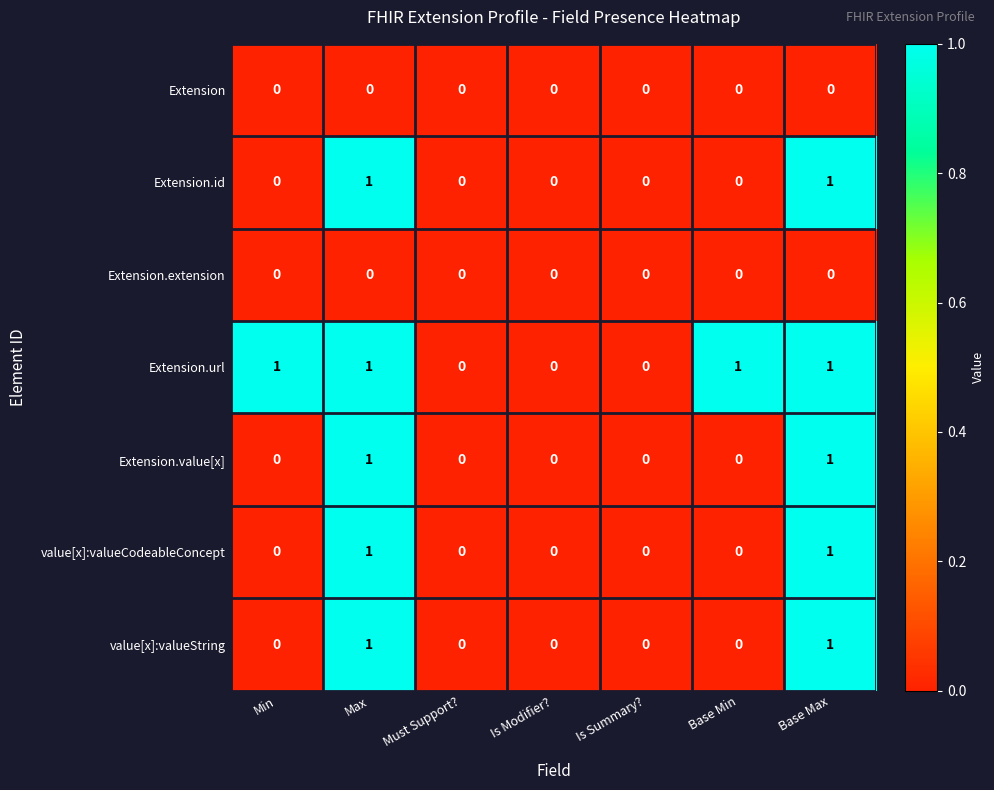

The value[x]:valueCodeableConcept series shows 0 at Is Summary?. True or false?

True